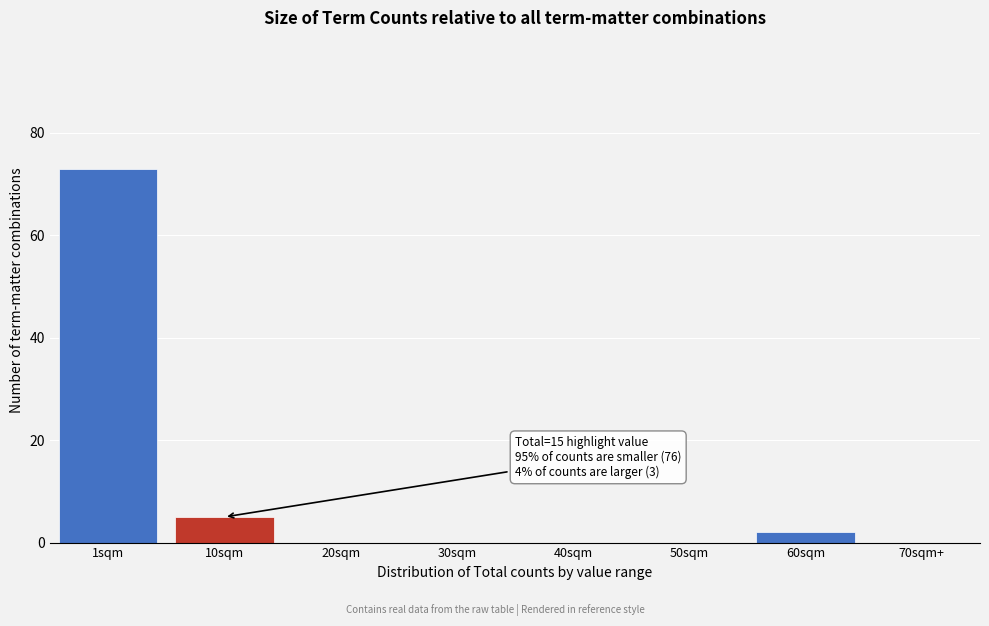

Reading left to right, list all the values displayed in this chart.

1sqm=73	10sqm=5	20sqm=0	30sqm=0	40sqm=0	50sqm=0	60sqm=2	70sqm+=0